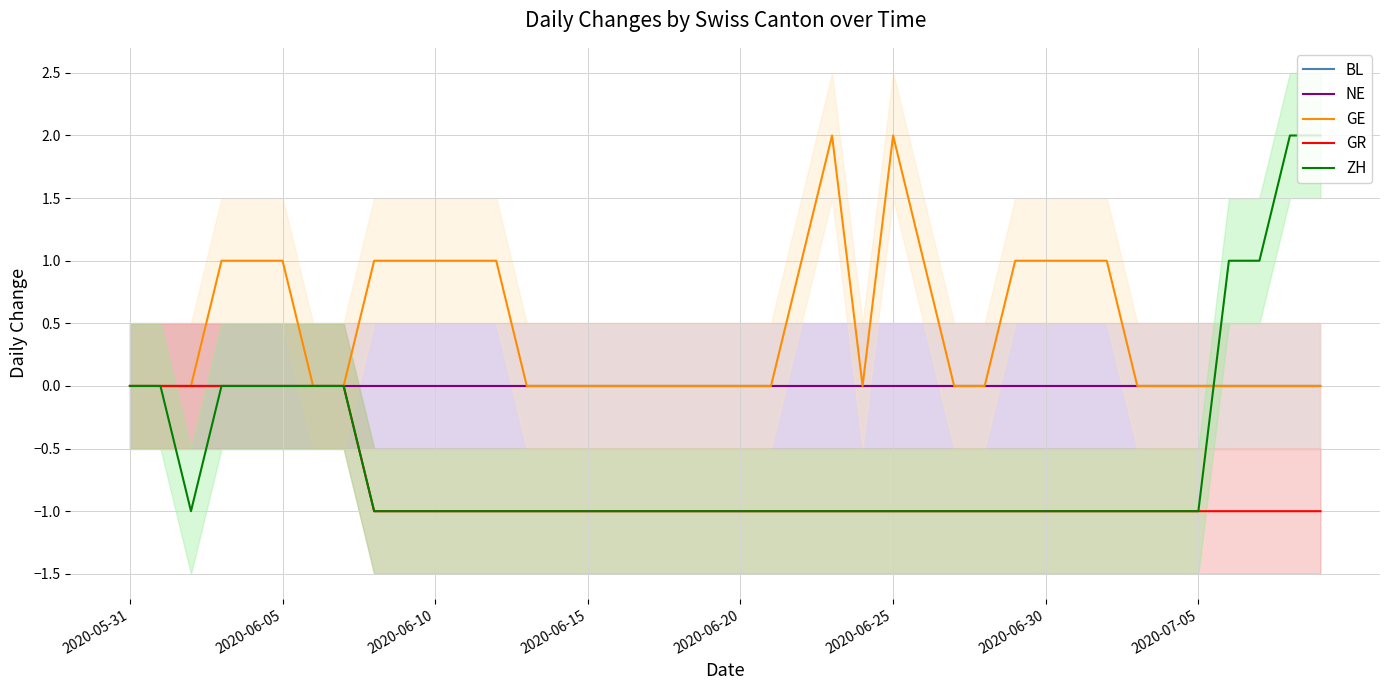

How many data points does each series have?

40